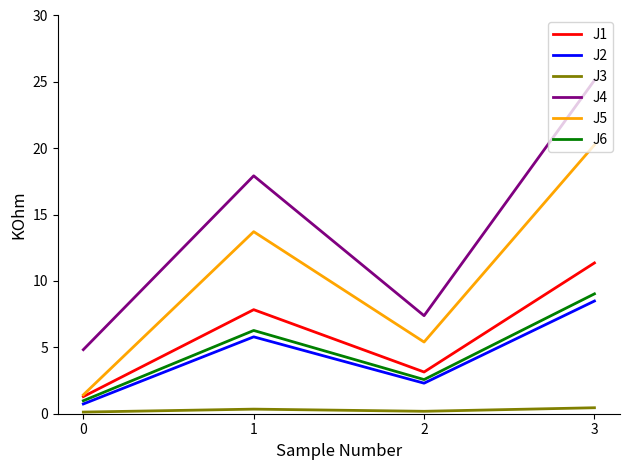

True or false: J1 and J4 intersect in this chart.

False